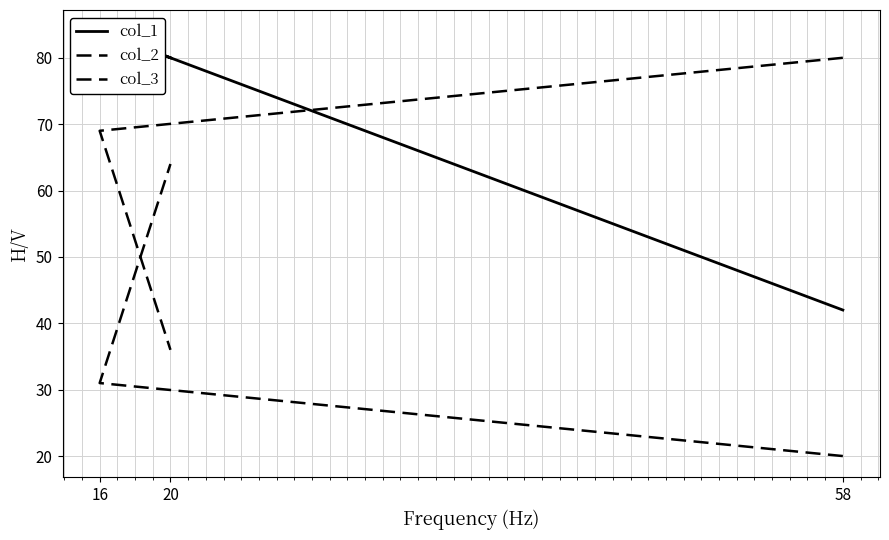

What is the minimum value for col_2?

36